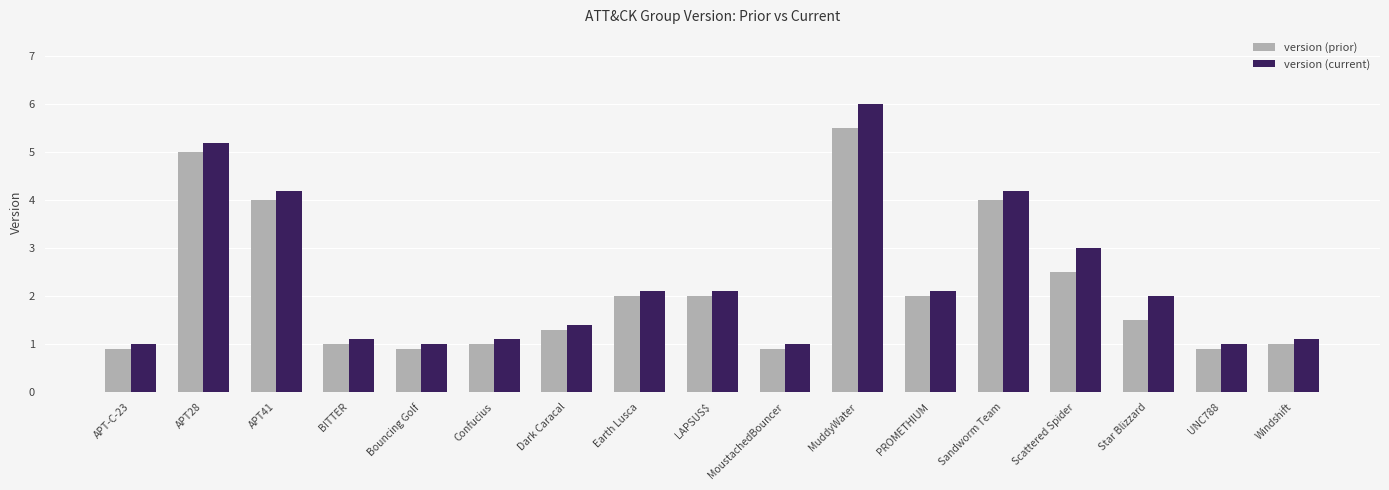

What is the value of the version (current) bar at the 16th from the left?

1.0